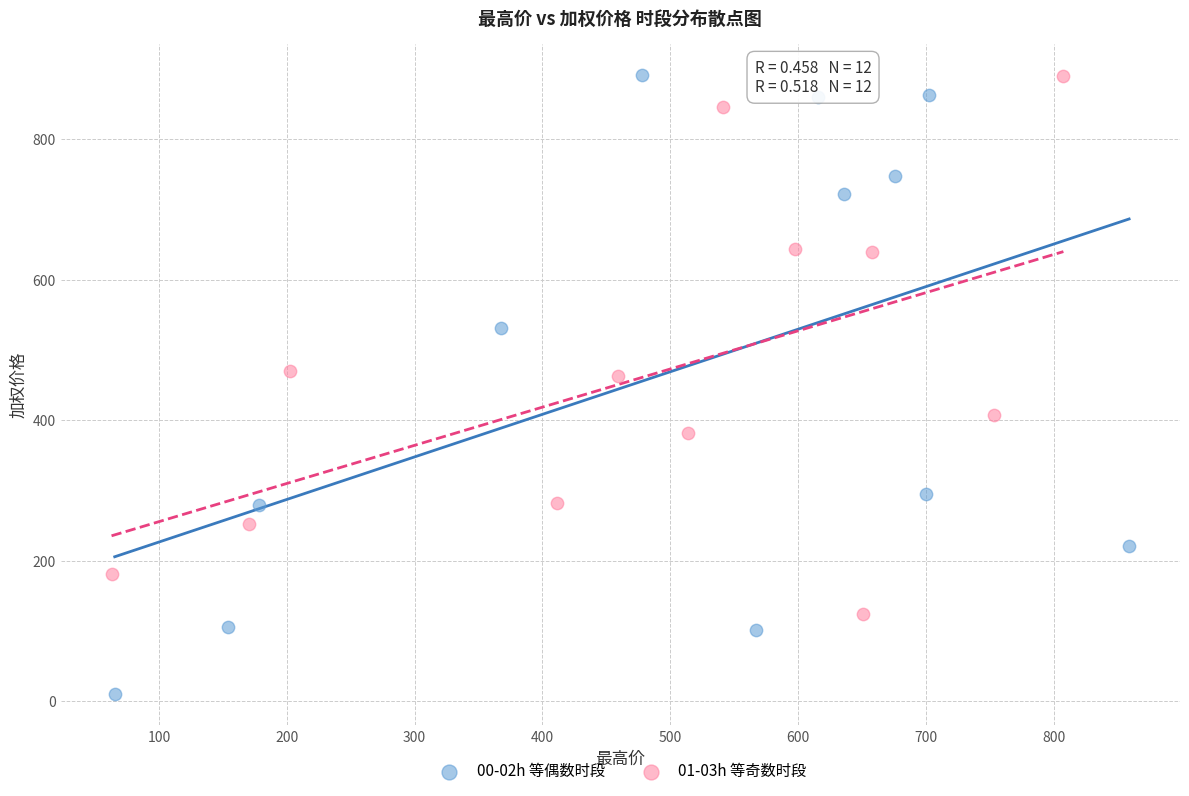

Which series reaches the minimum Y coordinate?

00-02h 等偶数时段